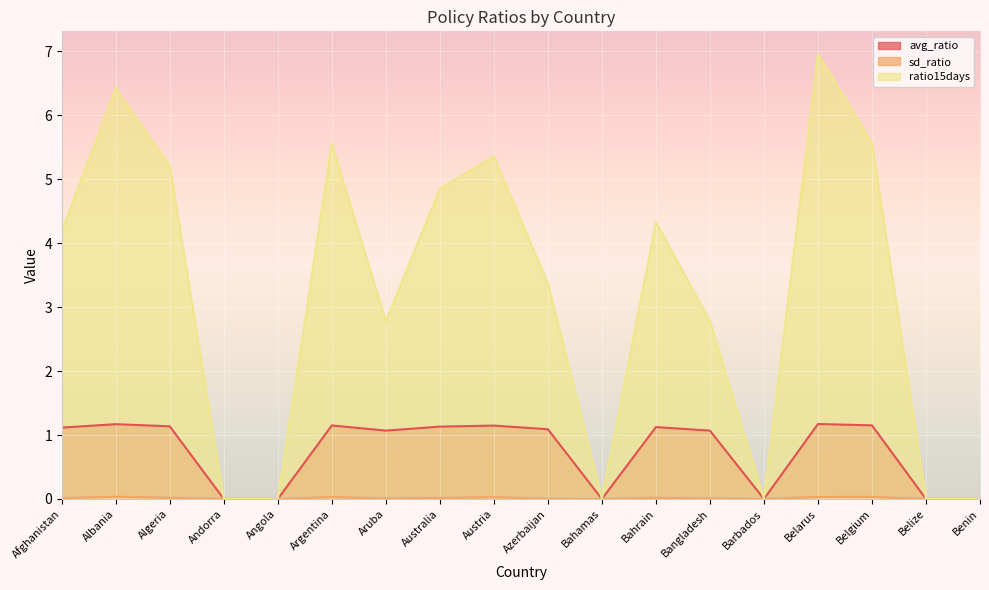

What are all the series names shown in the legend?

avg_ratio, sd_ratio, ratio15days